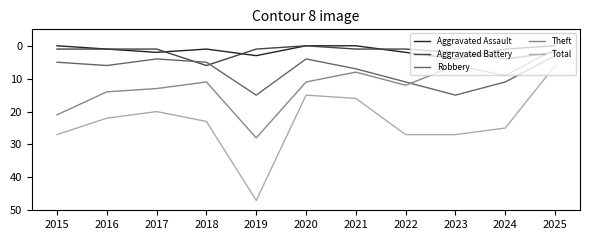

The value of Theft at 2025 is 1. True or false?

True